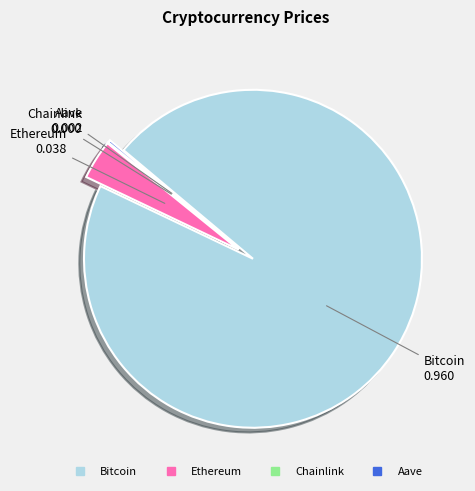

Is it true that Ethereum is 4% of the pie?

True